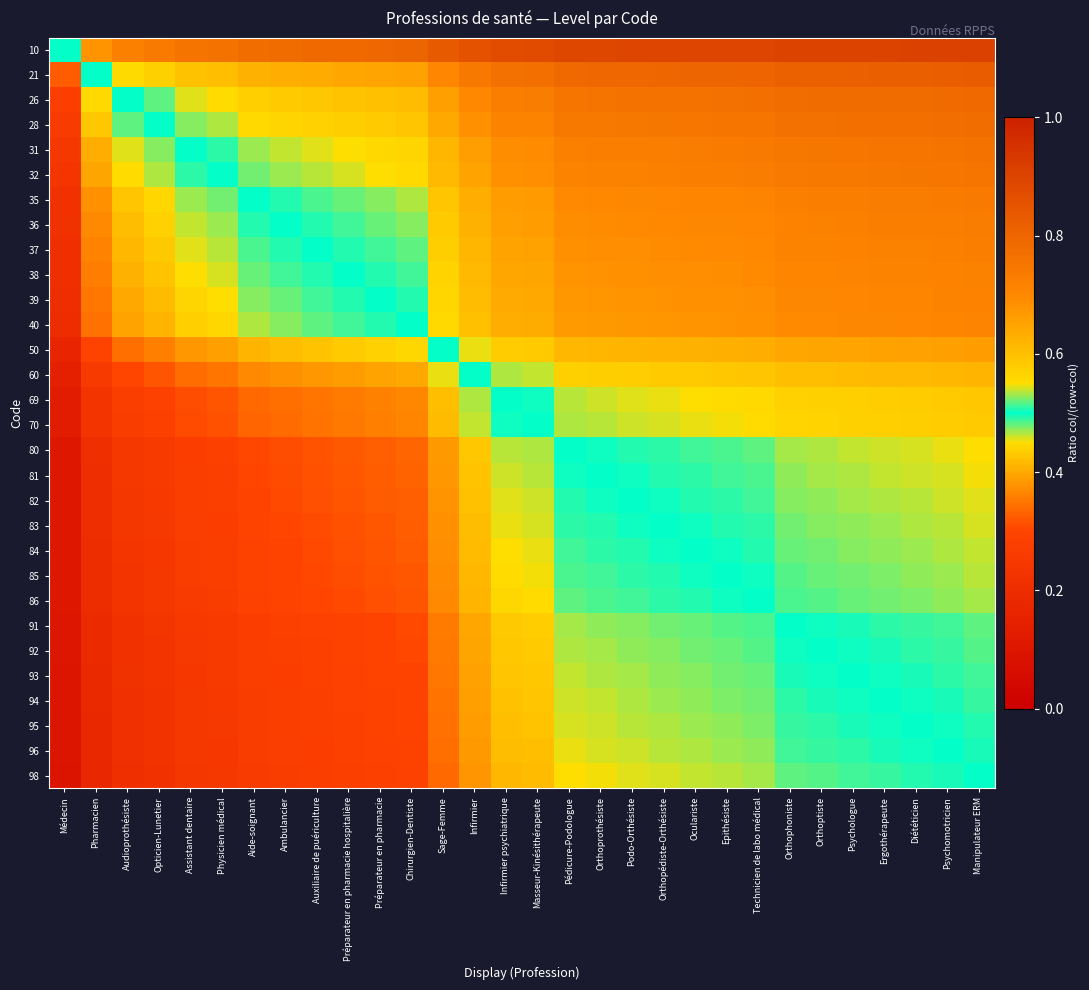

Rank the series at Orthophoniste from highest to lowest value.

10, 21, 26, 28, 31, 32, 35, 36, 37, 38, 39, 40, 50, 60, 69, 70, 80, 81, 82, 83, 84, 85, 86, 91, 92, 93, 94, 95, 96, 98